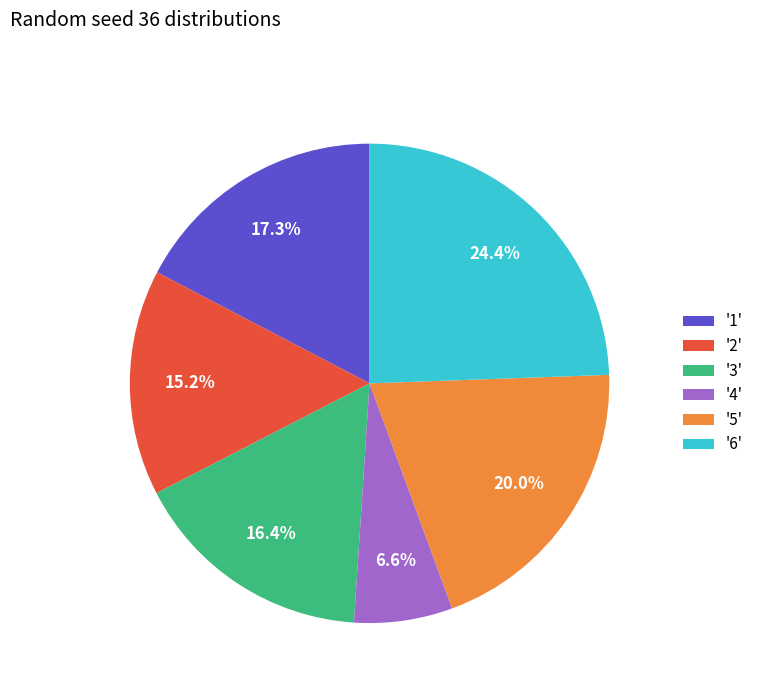

What portion of the pie excludes '1'?

82.7%